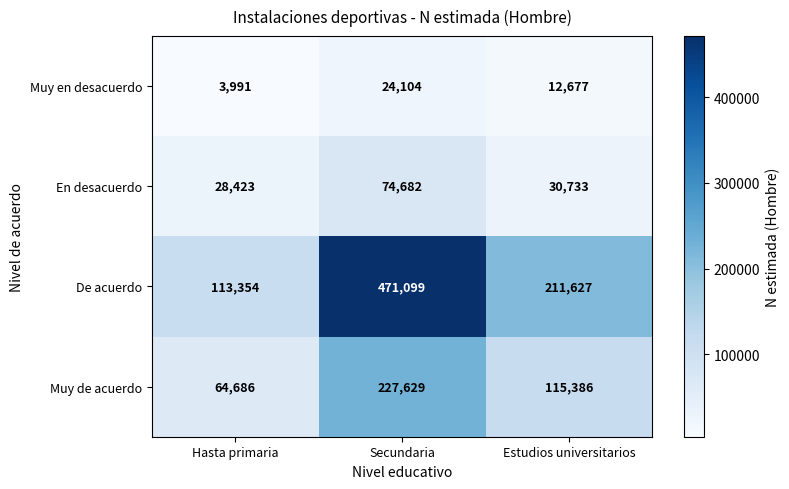

At which label is Muy de acuerdo closest to 146157?

Estudios universitarios